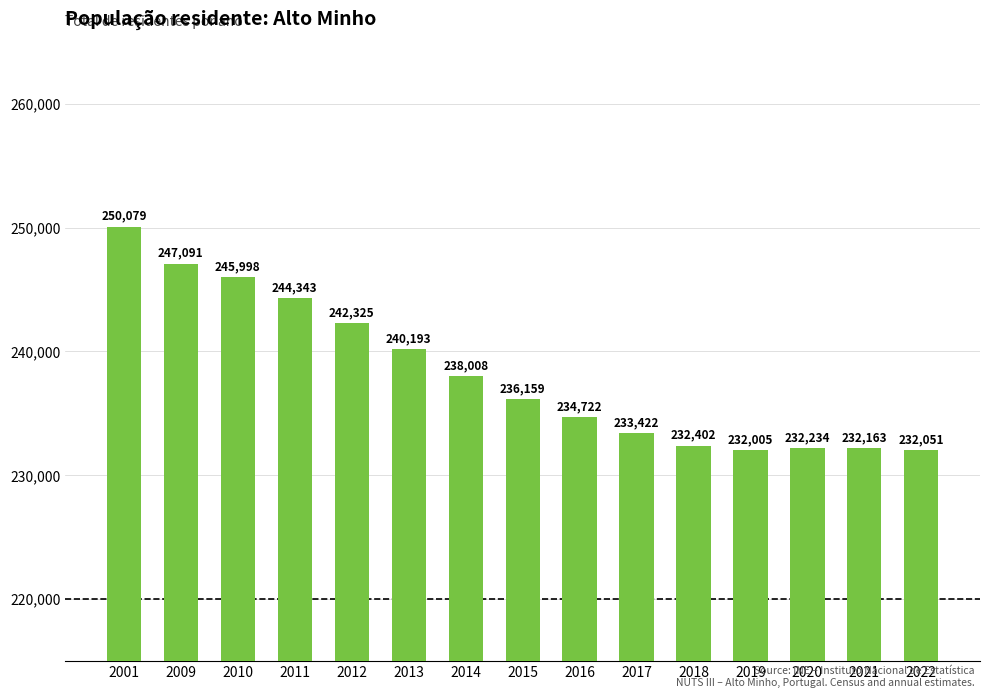

Reading left to right, transcribe all the data shown in this chart.

250079	247091	245998	244343	242325	240193	238008	236159	234722	233422	232402	232005	232234	232163	232051